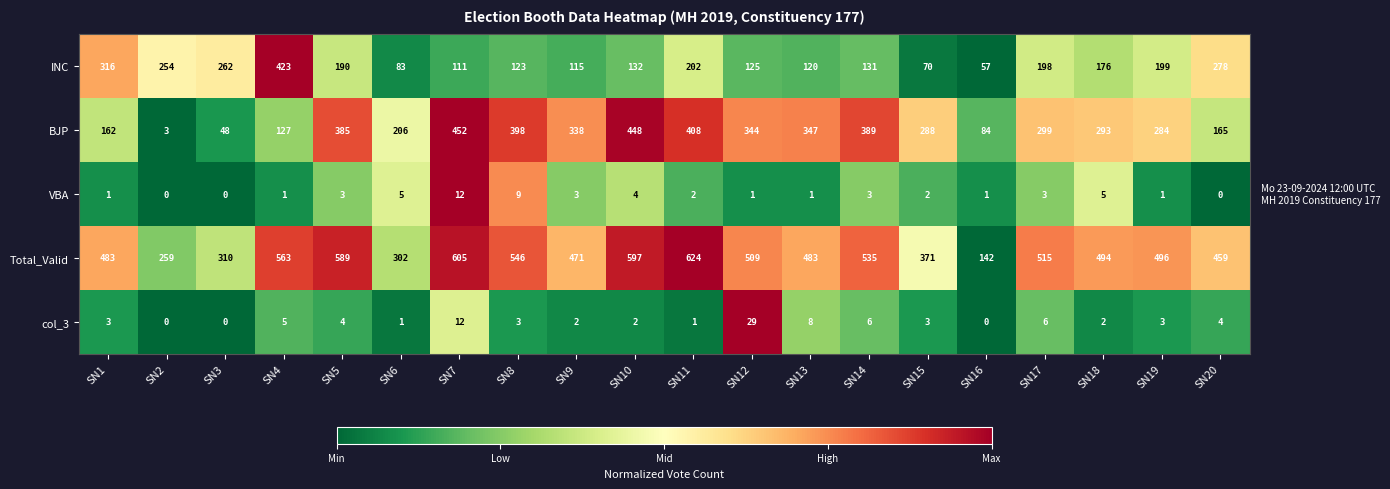

The value of BJP at SN15 is 288. True or false?

True